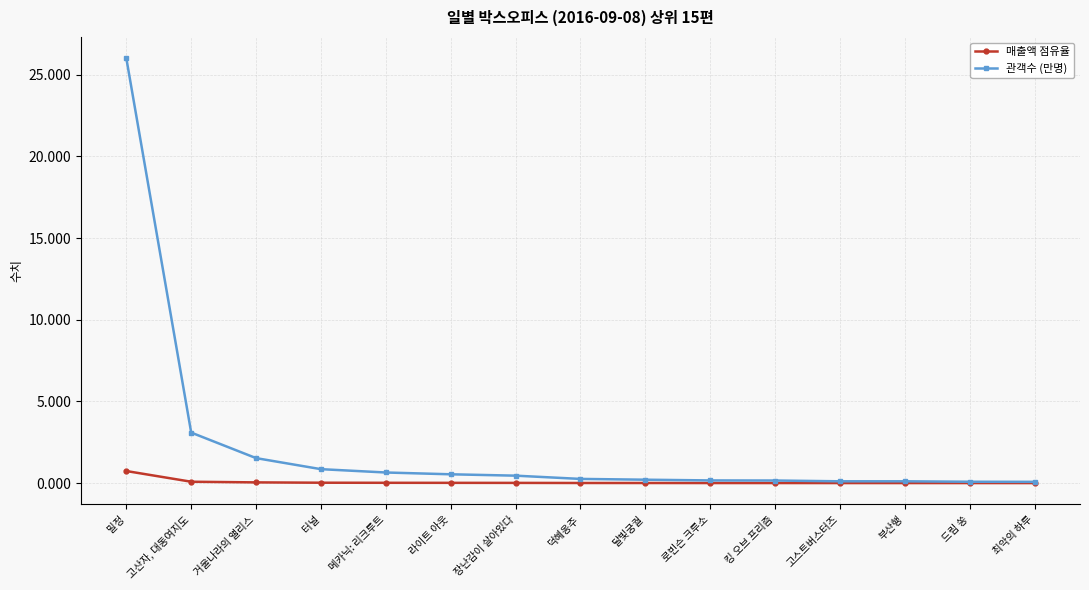

What is the difference between the maximum and minimum values in the 매출액 점유율 series?

0.7